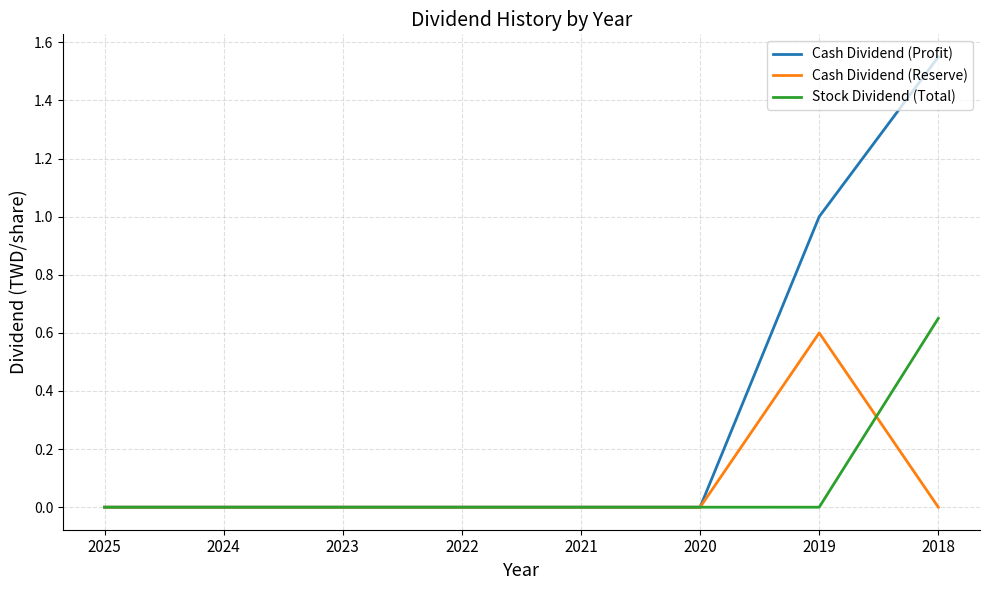

Which series has the widest spread of values?

Cash Dividend (Profit)